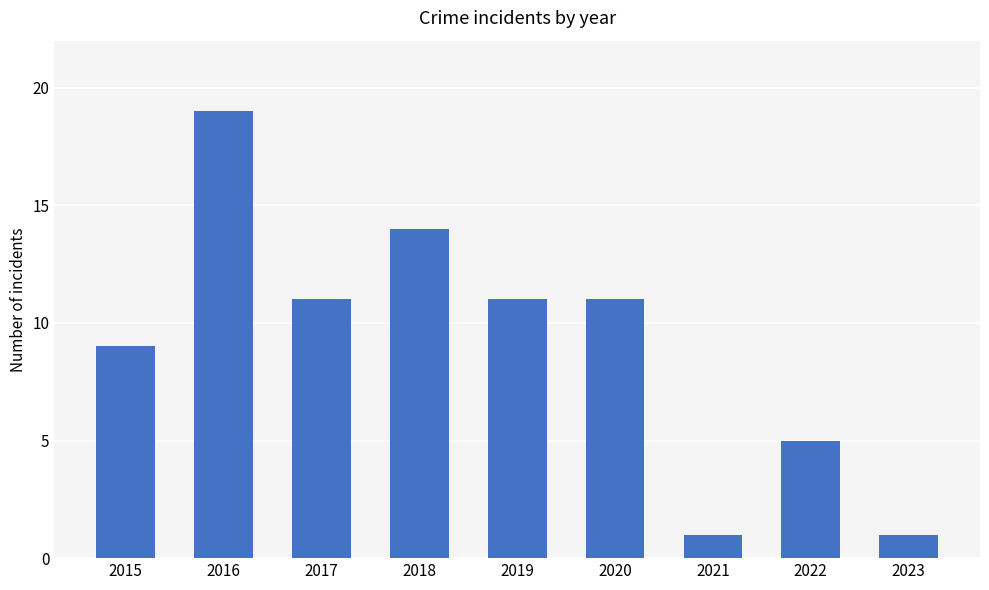

The chart shows a value of 14 at 2018. True or false?

True